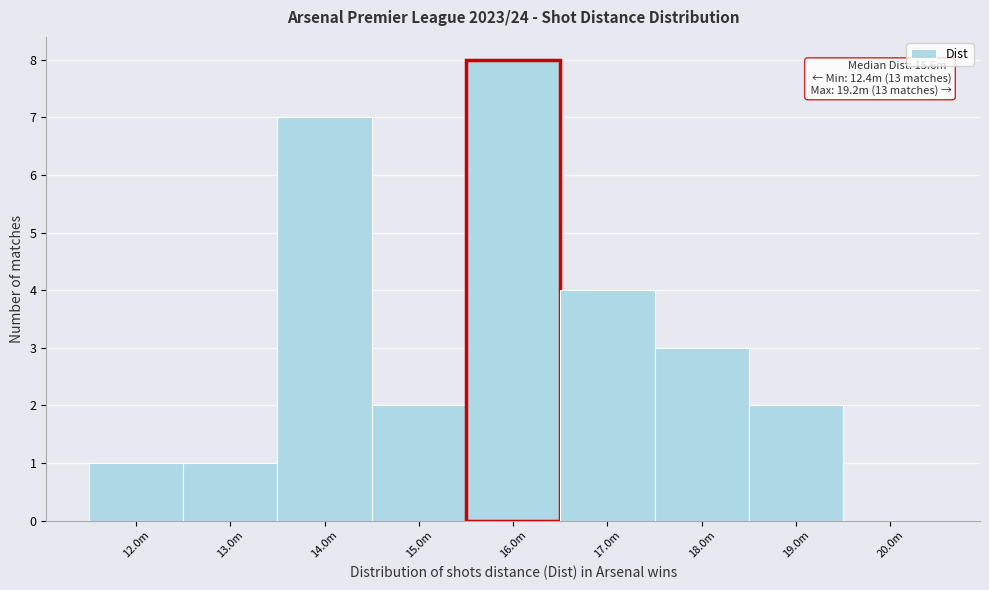

Reading right to left, transcribe all the data shown in this chart.

20.0m=0	19.0m=2	18.0m=3	17.0m=4	16.0m=8	15.0m=2	14.0m=7	13.0m=1	12.0m=1